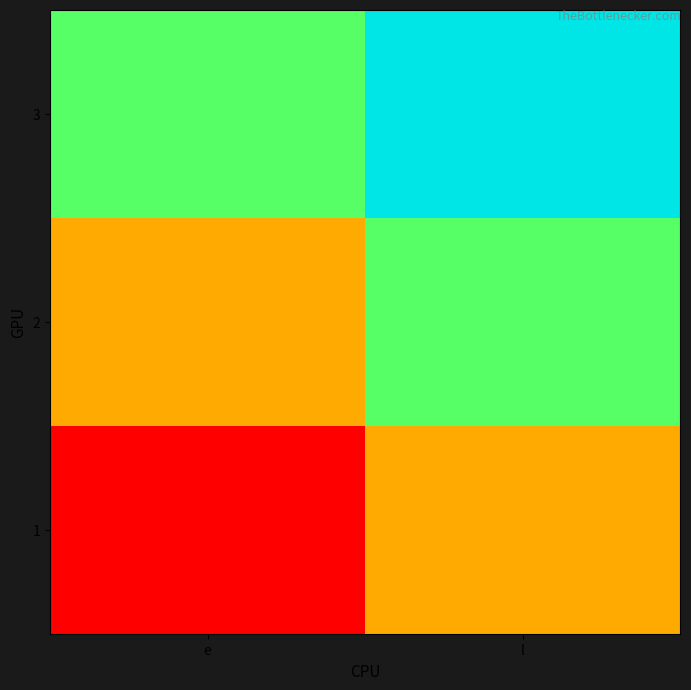

Reading left to right, extract all data points from this chart.

1: e=0	l=15
2: e=15	l=30
3: e=30	l=45